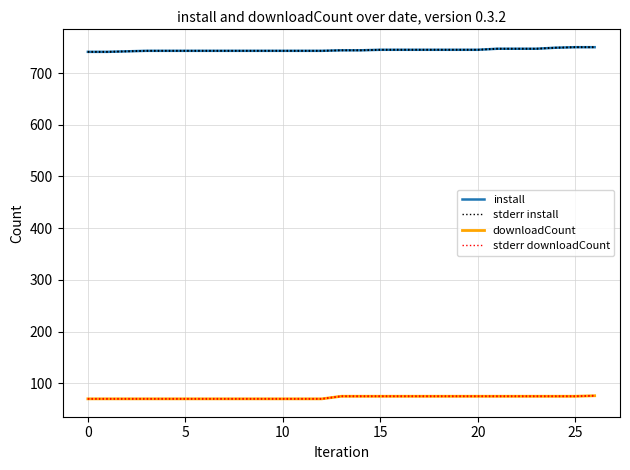

At which category is the sum across all series the highest?

26